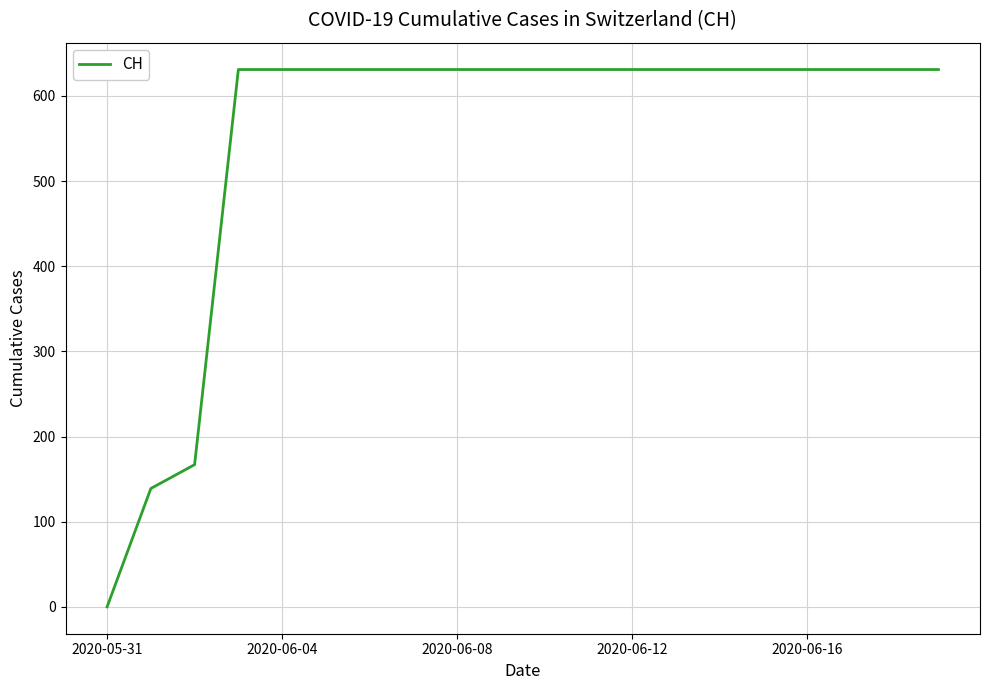

What is the maximum value shown in the chart?

631